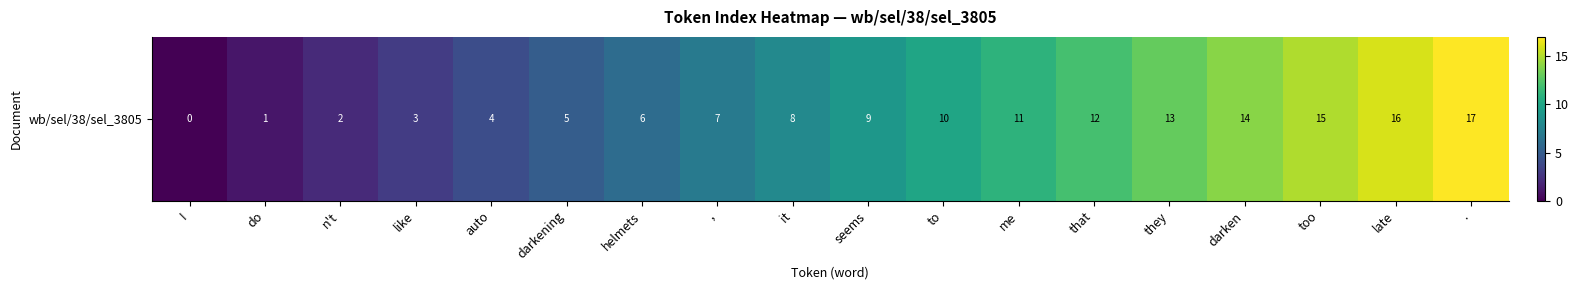

What is the difference between the values at they and to?

3